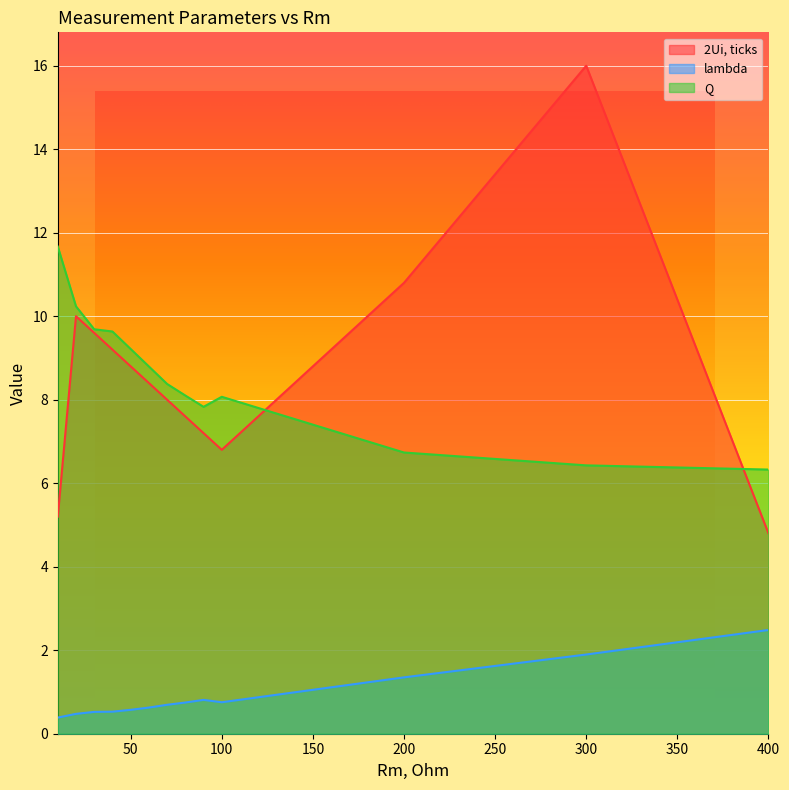

Reading left to right, transcribe all the data shown in this chart.

2Ui, ticks: 10=5.2	20=10.0	30=9.6	40=9.2	50=8.8	60=8.4	70=8.0	80=7.6	90=7.2	100=6.8	200=10.8	300=16.0	400=4.8
lambda: 10=0.4	20=0.5	30=0.5	40=0.5	50=0.6	60=0.6	70=0.7	80=0.7	90=0.8	100=0.8	200=1.3	300=1.9	400=2.5
Q: 10=11.7	20=10.2	30=9.7	40=9.6	50=9.2	60=8.8	70=8.4	80=8.1	90=7.8	100=8.1	200=6.7	300=6.4	400=6.3